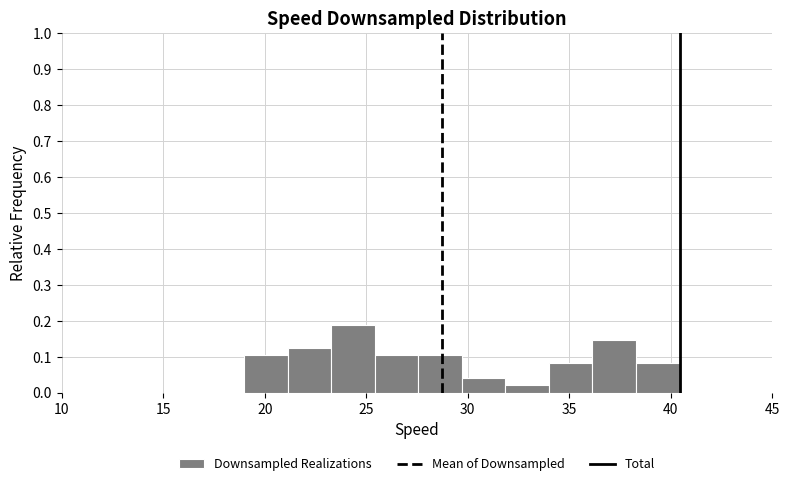

Reading left to right, transcribe this chart: for each bar, give the range it covers on the x-axis and its height. Neither the bar edges nor the heights are printed on the chart, so give them approximately, as read against the axes.

19.0 to 21.0: 0.10
21.0 to 23.5: 0.13
23.5 to 25.5: 0.19
25.5 to 27.5: 0.10
27.5 to 29.5: 0.10
29.5 to 32.0: 0.04
32.0 to 34.0: 0.02
34.0 to 36.0: 0.08
36.0 to 38.5: 0.15
38.5 to 40.5: 0.08